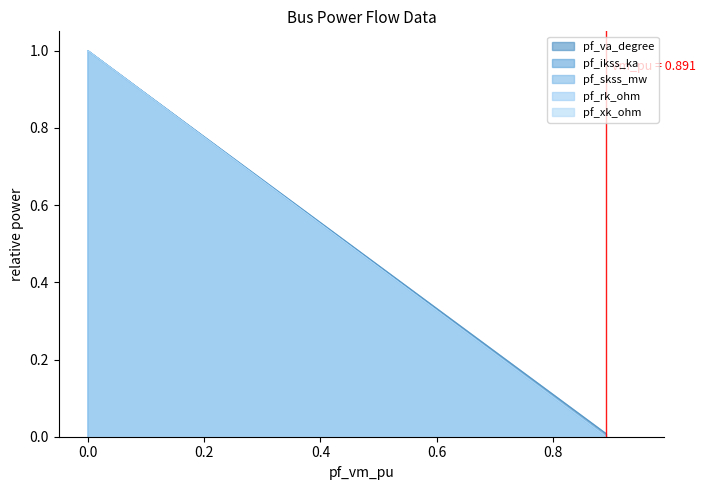

The value of pf_va_degree at 0.0 is 0.5. True or false?

False